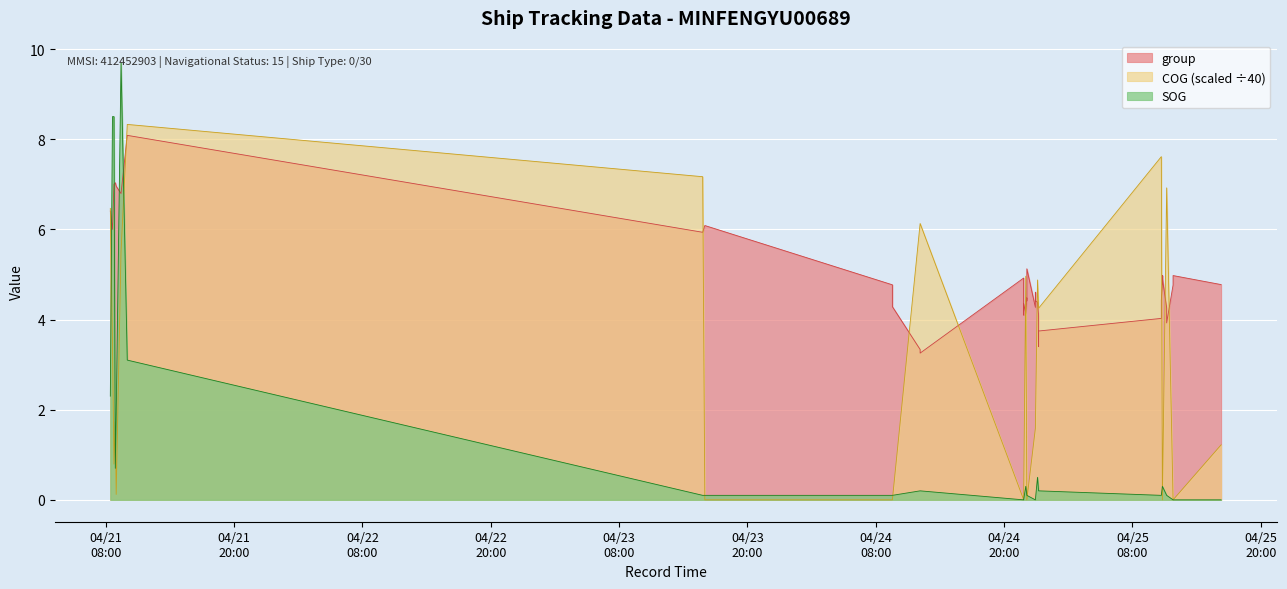

List the series in order of their peak value, lowest first.

group, COG, SOG